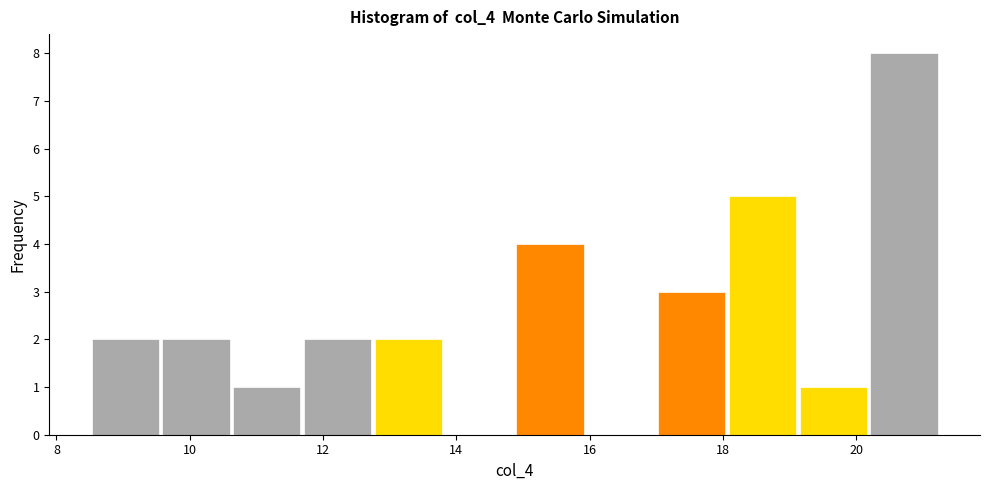

Reading left to right, transcribe this chart: for each bar, give the range it covers on the x-axis and its height. Neither the bar edges nor the heights are printed on the chart, so give them approximately, as read against the axes.

8.6 to 9.6: 2
9.6 to 10.6: 2
10.6 to 11.6: 1
11.6 to 12.8: 2
12.8 to 13.8: 2
13.8 to 14.8: 0
14.8 to 16.0: 4
16.0 to 17.0: 0
17.0 to 18.0: 3
18.0 to 19.2: 5
19.2 to 20.2: 1
20.2 to 21.2: 8